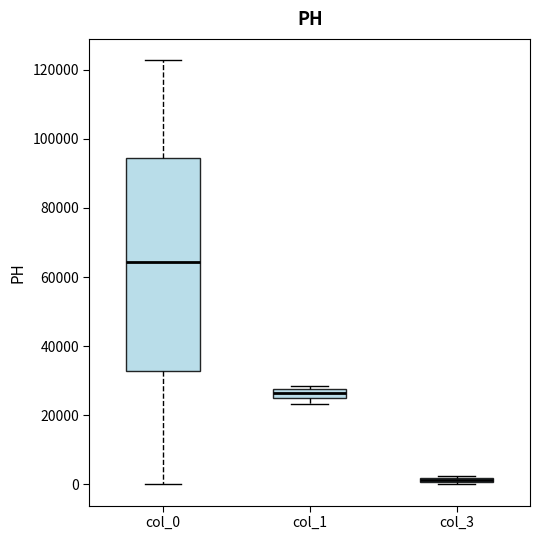

Where is the lower edge of the box for col_1 on the y-axis? The values are not printed on the chart, so give them approximately, as read against the axis.

24000